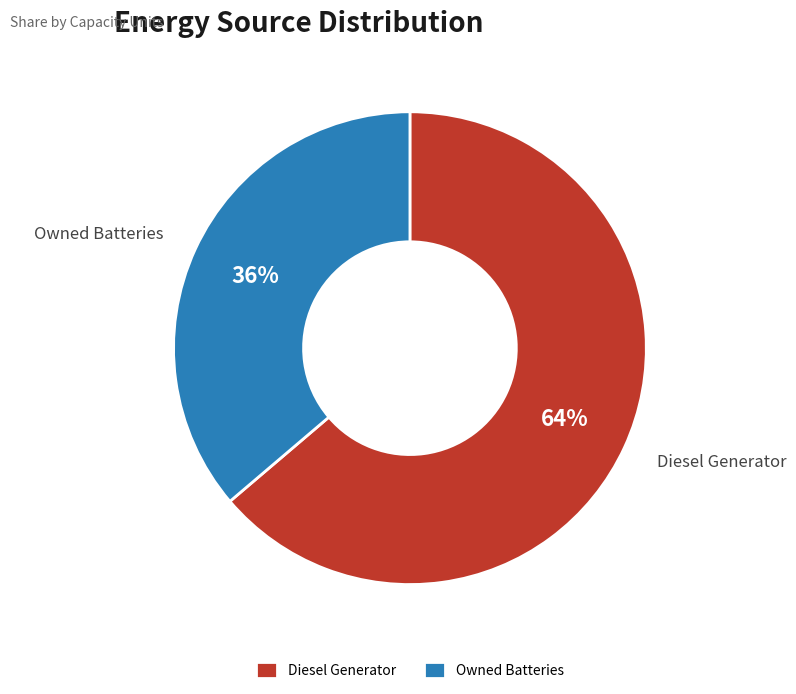

What is the largest slice in the pie chart?

Diesel Generator